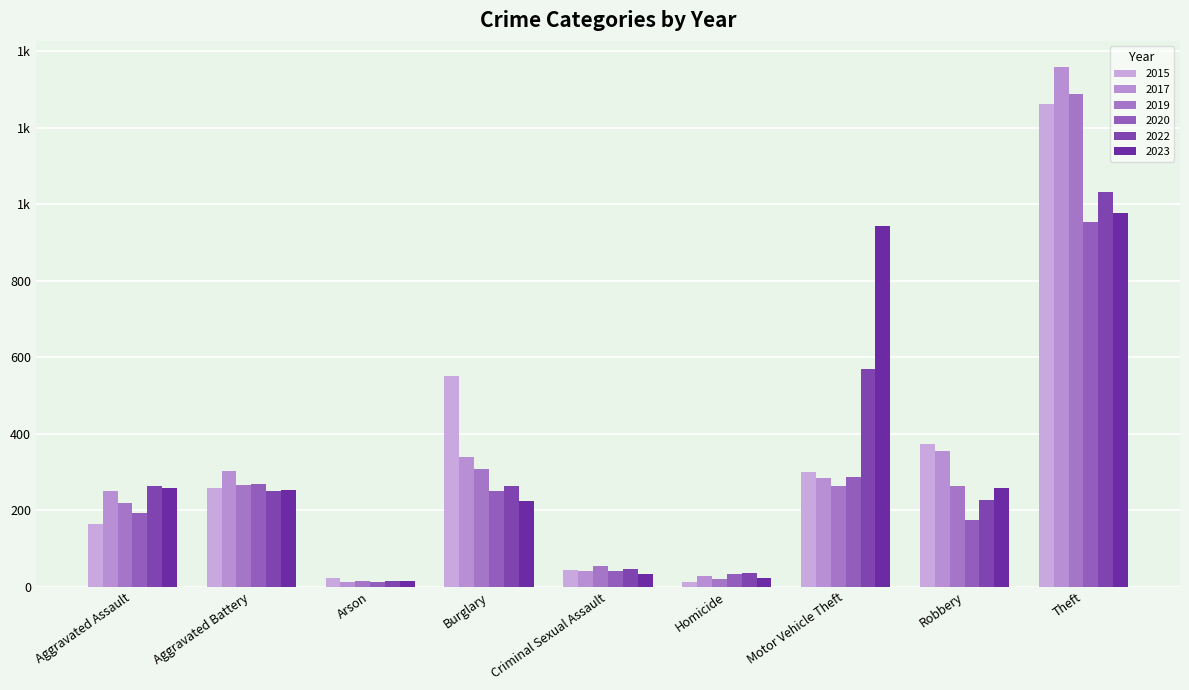

Are the bars grouped side by side (vs. stacked)?

Yes